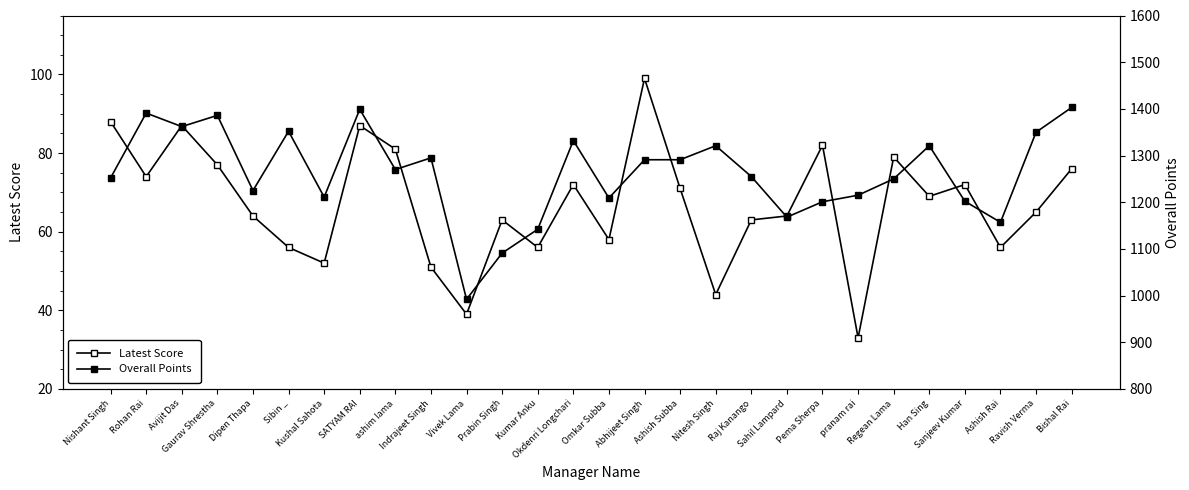

How many interior local valleys does the Latest Score series have?

9